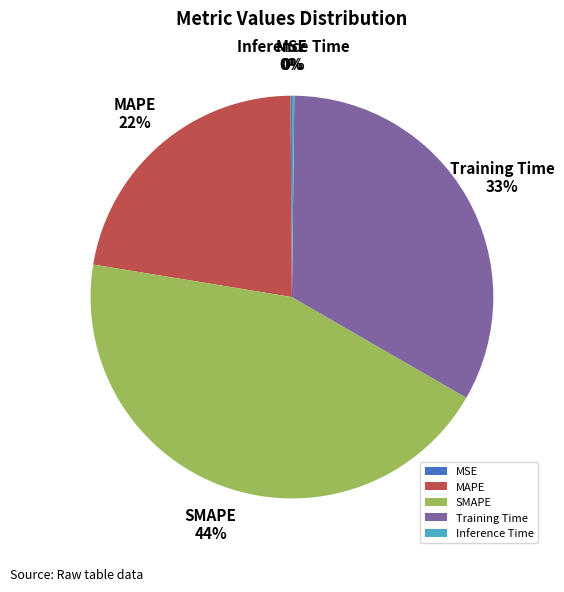

Which slice is the largest?

SMAPE